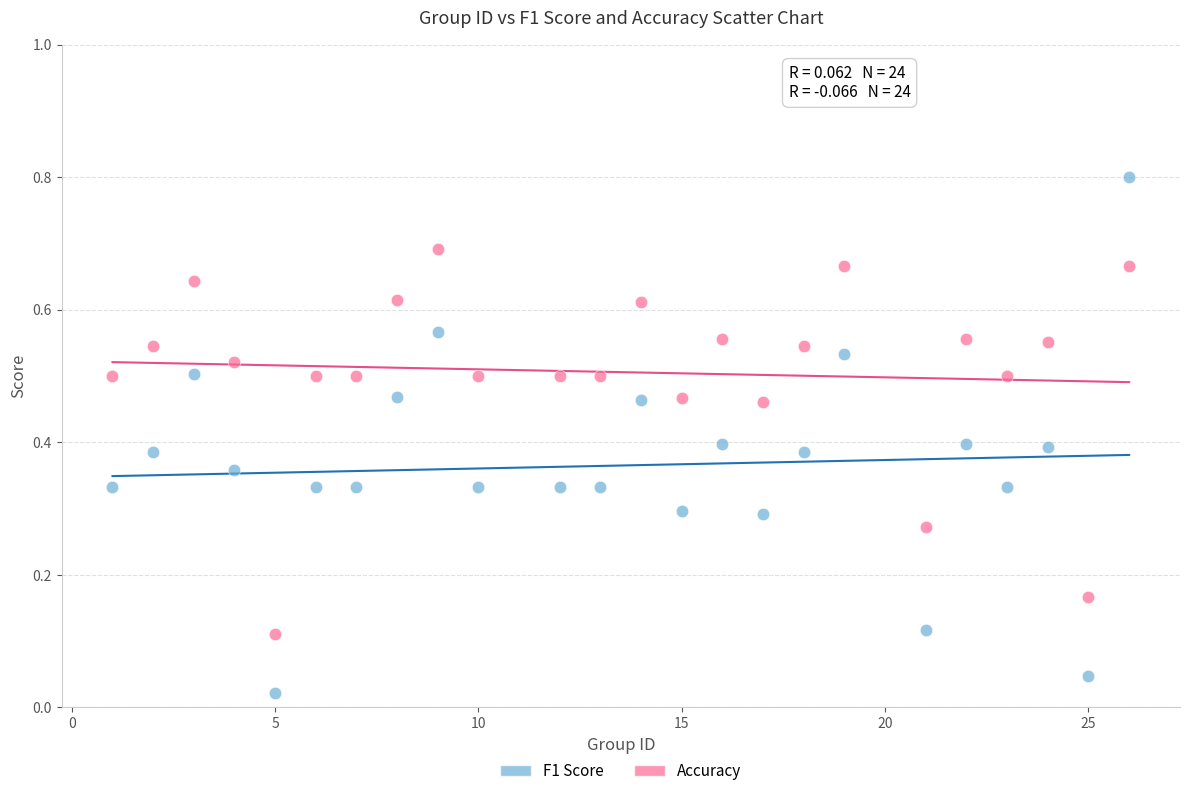

Which series contains the lowest Y value?

F1 Score